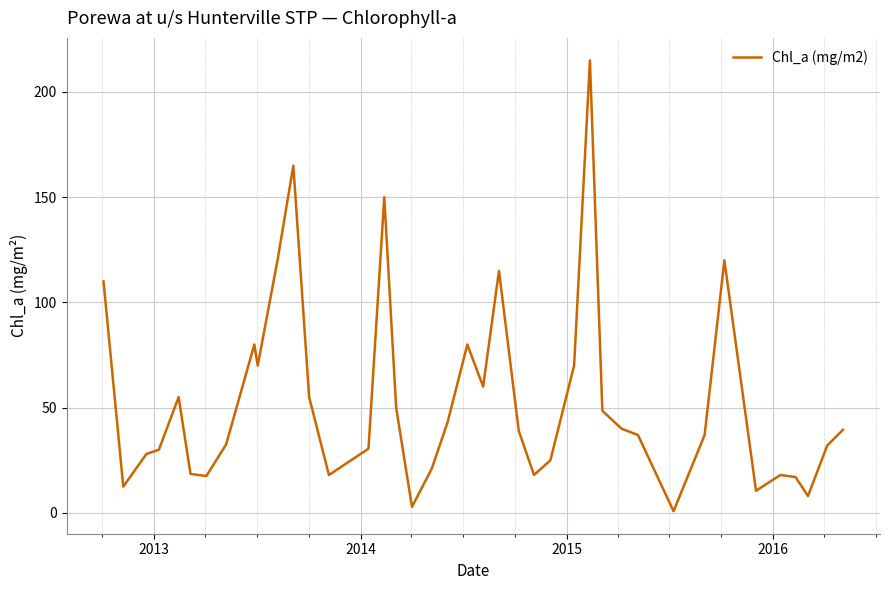

What is the greatest value displayed?

215.0